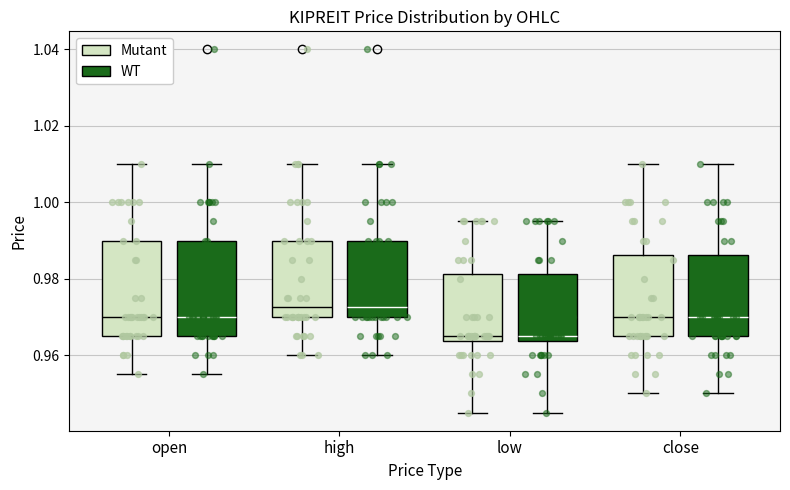

Reading left to right, read every box against the y-axis: the position of its median line, the range the box covers, and the ends of its whiskers. The values are not printed on the chart, so give them approximately, as read against the axis.

open (Mutant): median 0.970, box 0.966 to 0.990, whiskers 0.956 to 1.010
open (WT): median 0.970, box 0.966 to 0.990, whiskers 0.956 to 1.010
high (Mutant): median 0.972, box 0.970 to 0.990, whiskers 0.960 to 1.010
high (WT): median 0.972, box 0.970 to 0.990, whiskers 0.960 to 1.010
low (Mutant): median 0.966, box 0.964 to 0.982, whiskers 0.946 to 0.996
low (WT): median 0.966, box 0.964 to 0.982, whiskers 0.946 to 0.996
close (Mutant): median 0.970, box 0.966 to 0.986, whiskers 0.950 to 1.010
close (WT): median 0.970, box 0.966 to 0.986, whiskers 0.950 to 1.010